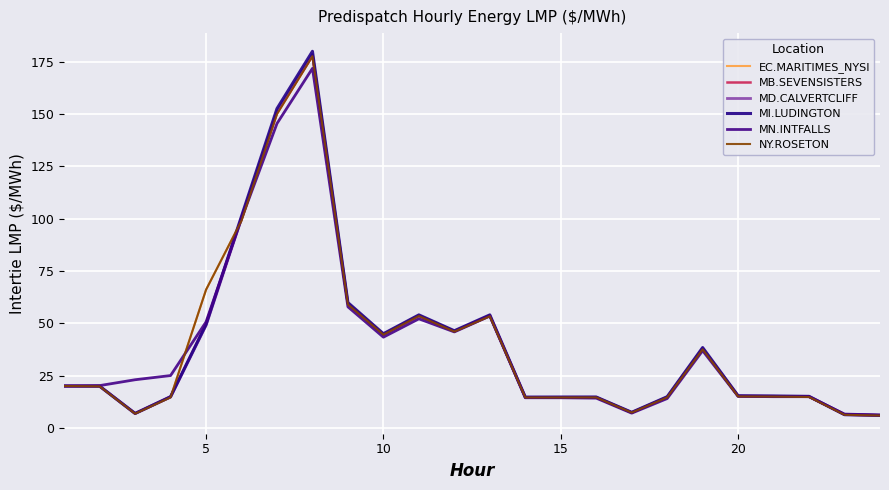

Does the chart have visible grid lines?

Yes